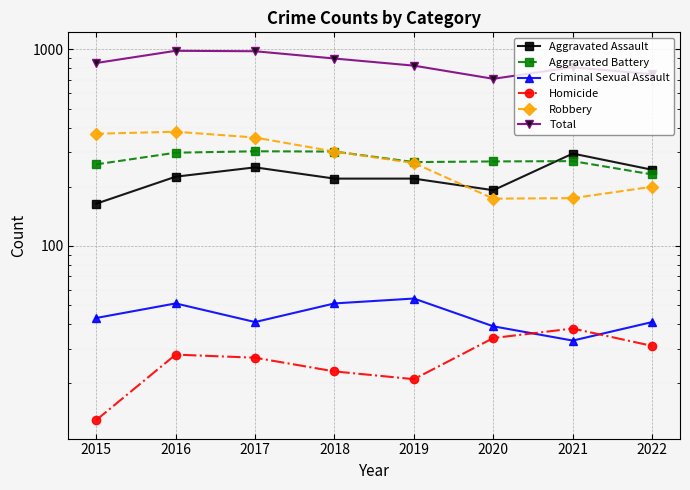

The Total series shows 852 at 2015. True or false?

True